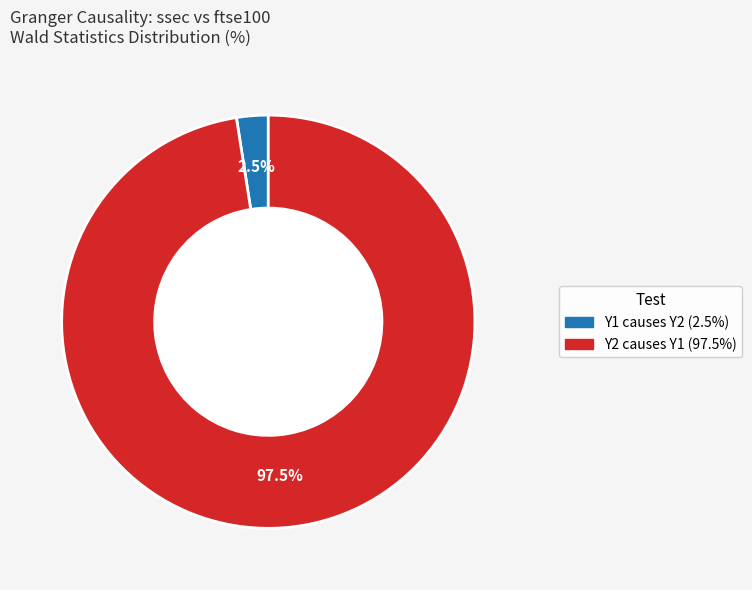

What is the smallest slice in the pie chart?

Y1 causes Y2